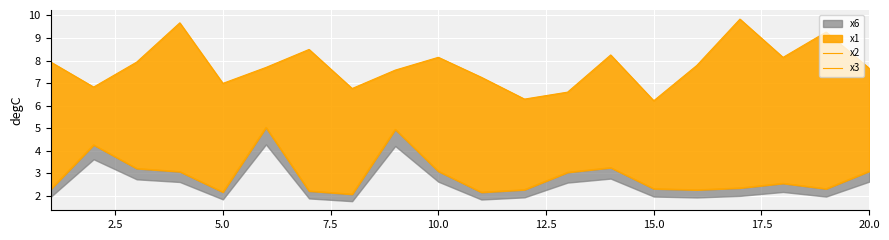

Does the chart display data point markers on the line(s)?

No